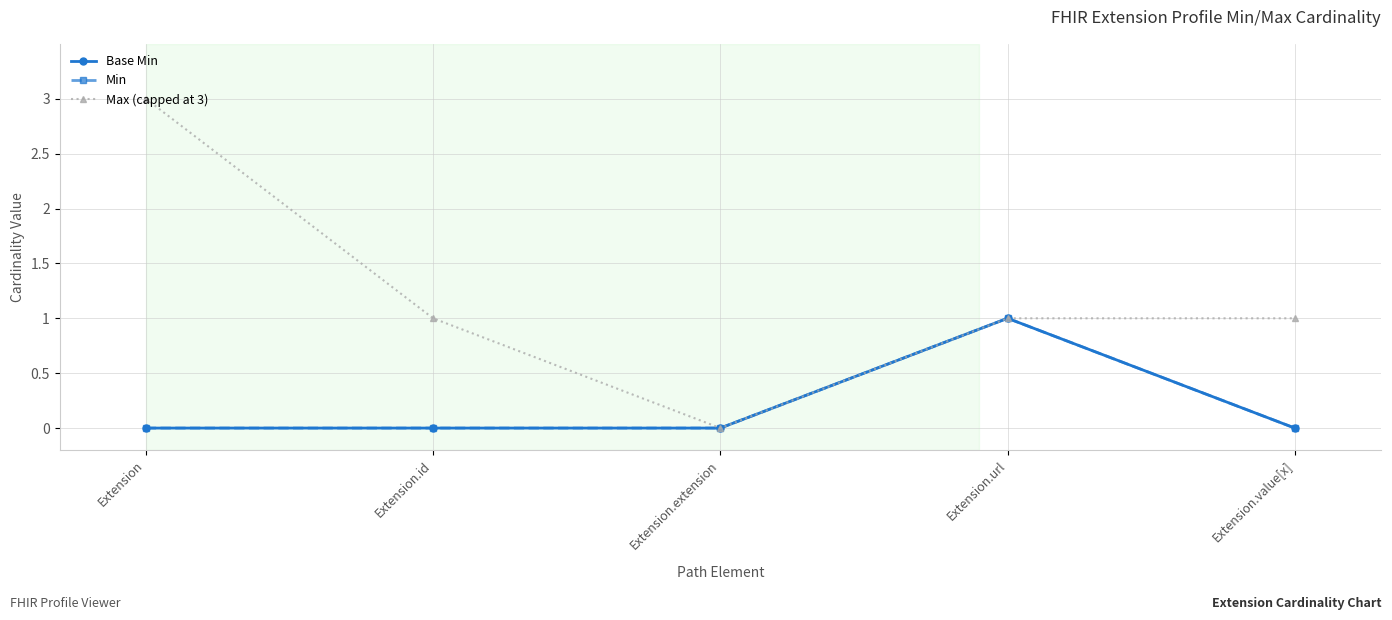

Read the Max (capped at 3) value at Extension.url.

1